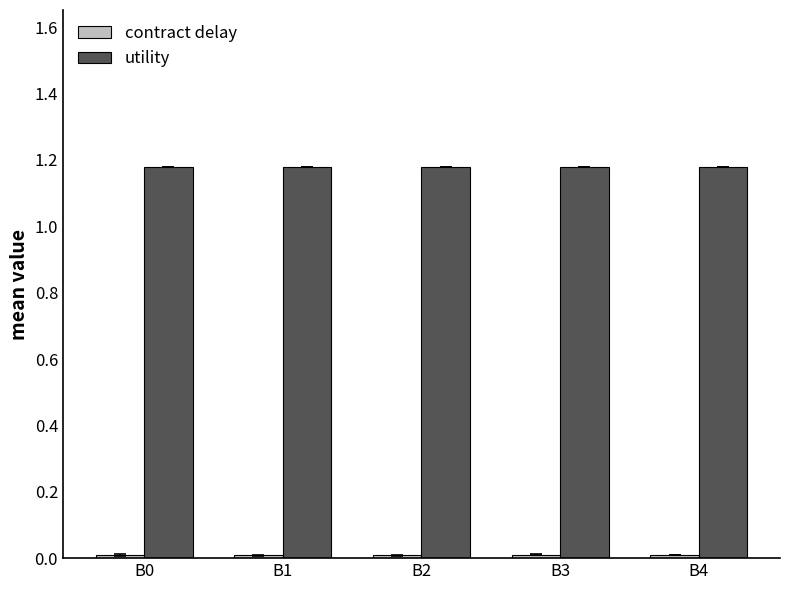

The value of utility at B1 is 1.6. True or false?

False